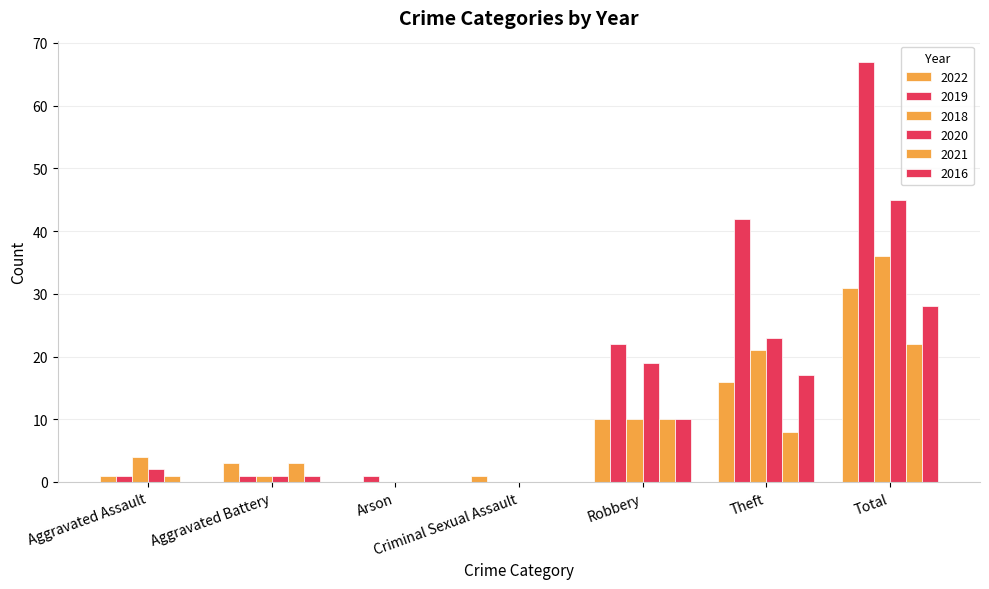

List the labels in order of 2019 value, smallest first.

Criminal Sexual Assault, Aggravated Assault, Aggravated Battery, Arson, Robbery, Theft, Total